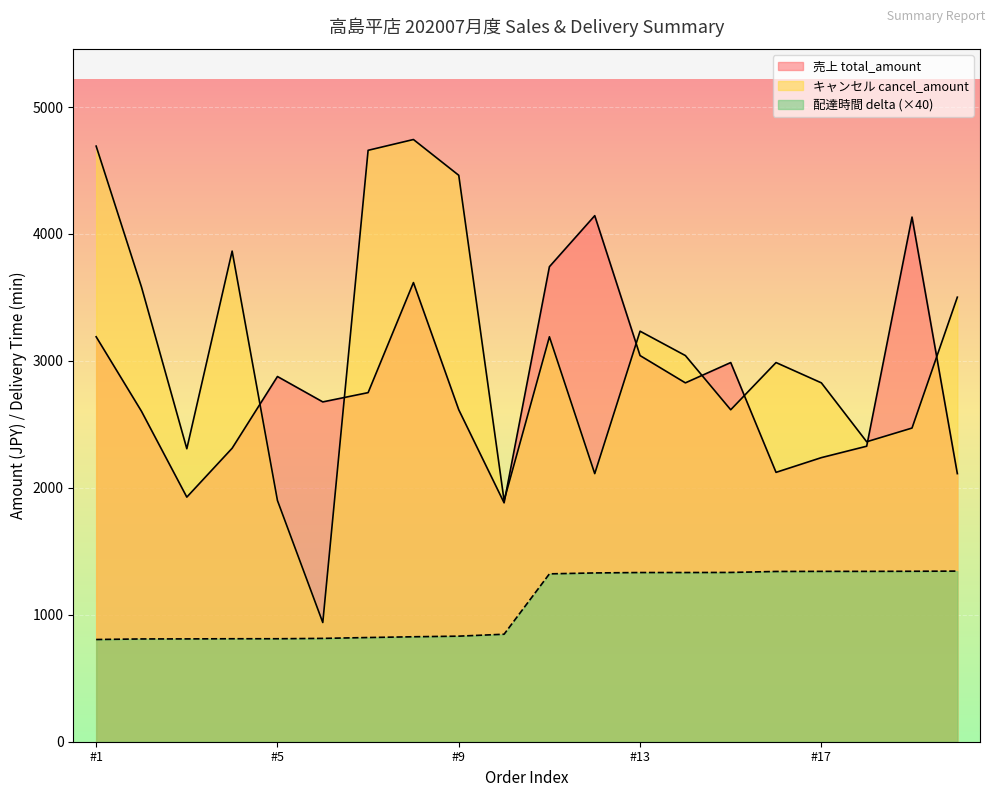

What is the greatest value displayed?

4744.0